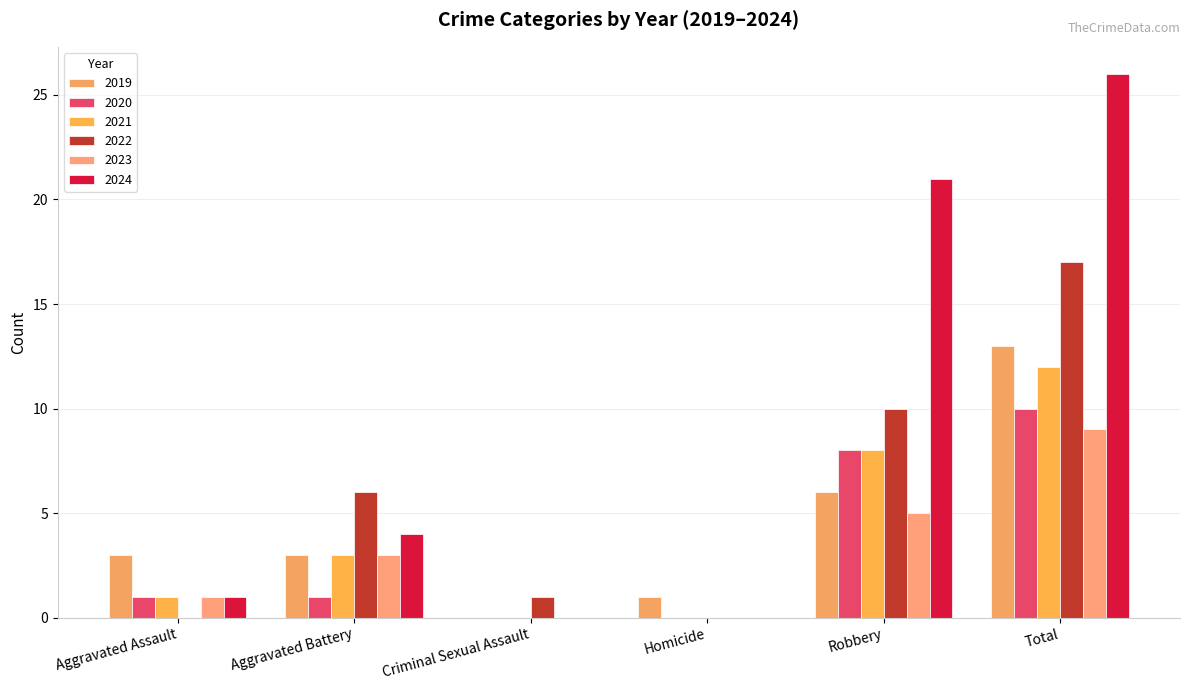

Count the number of categories in the chart.

6